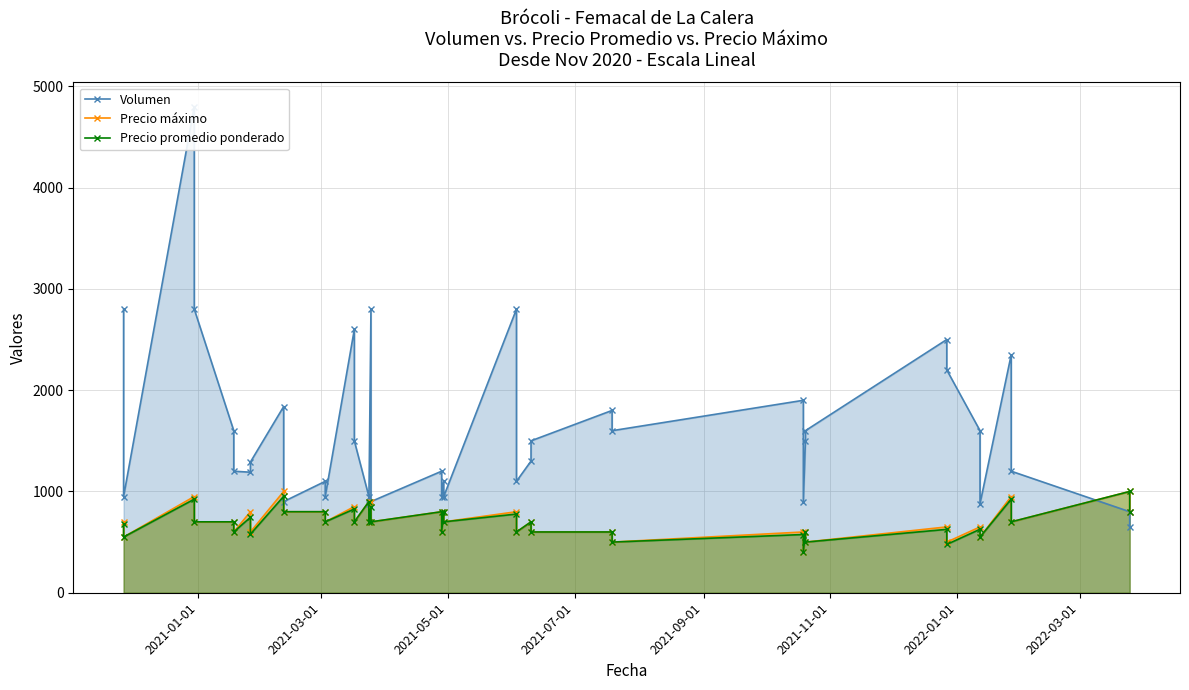

Is it true that Precio promedio ponderado equals 222 at 2021-07-01?

False